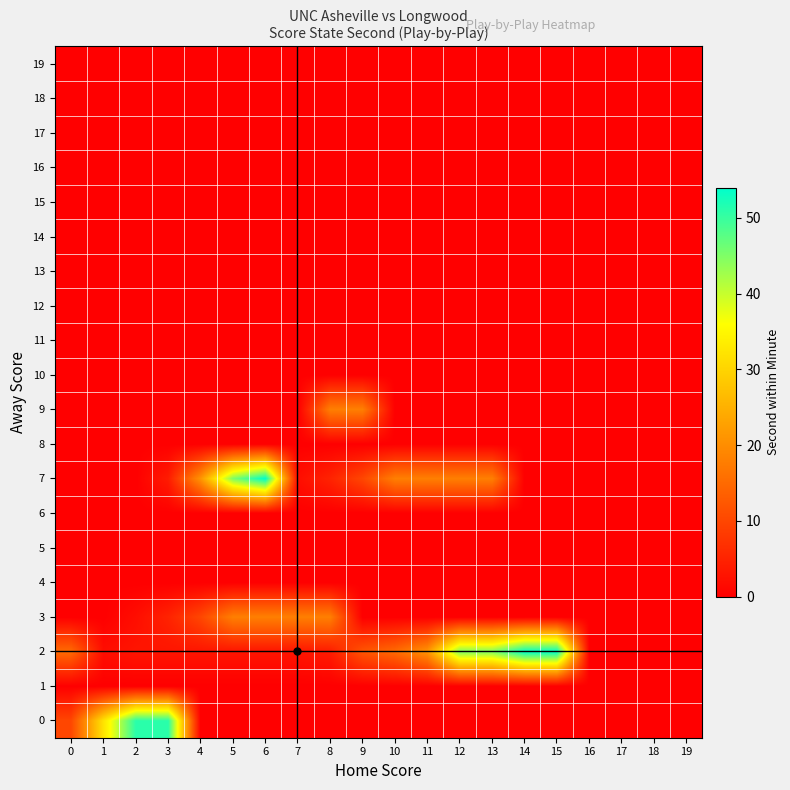

Which has a higher value, 6 or 7?

6